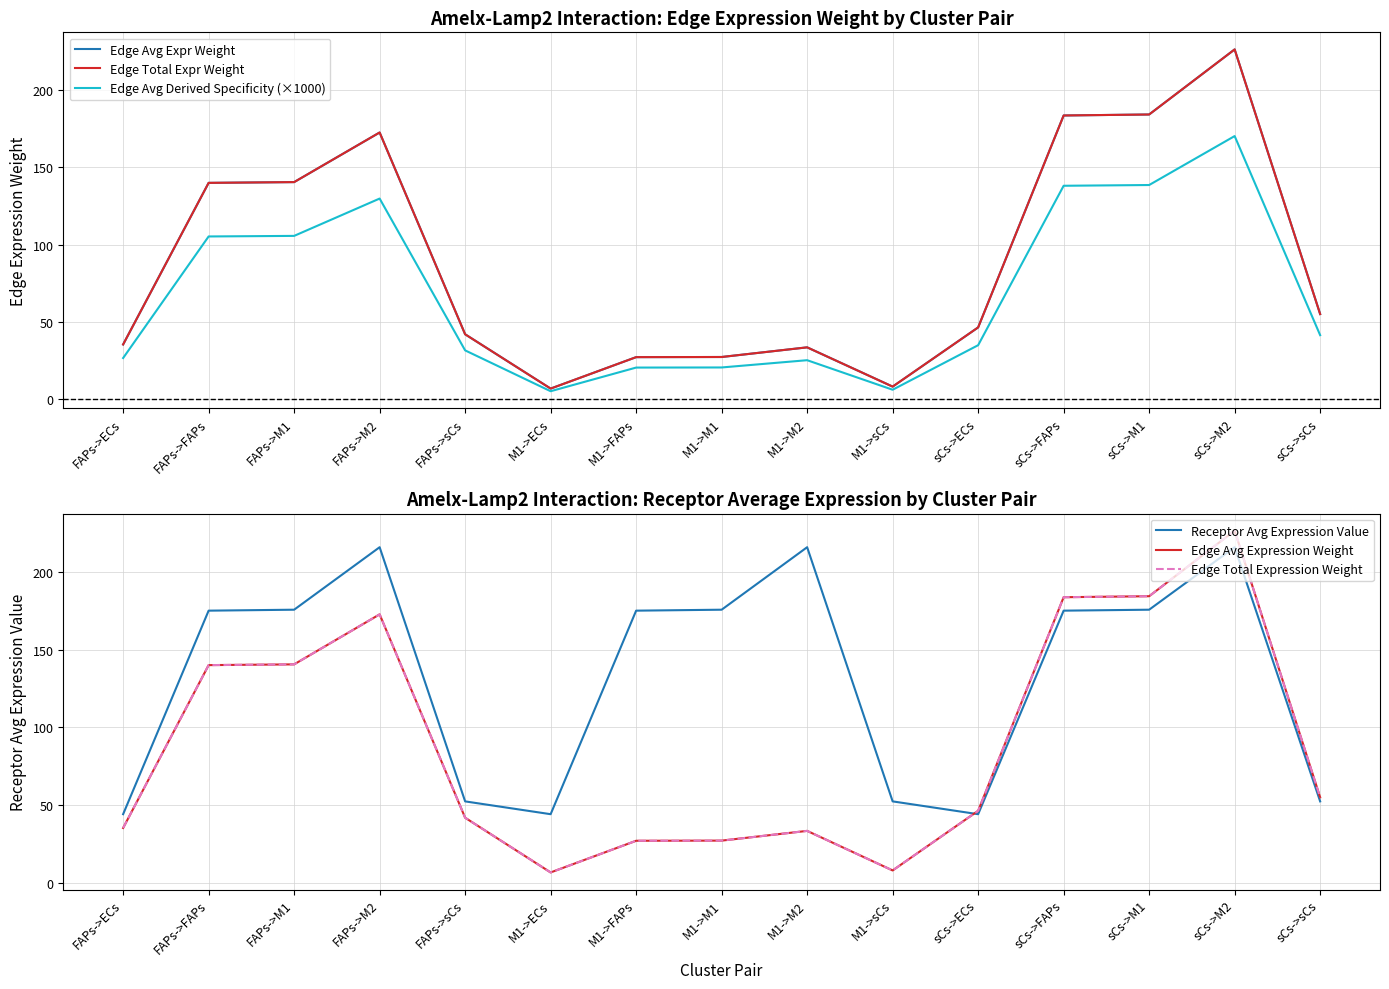

What is the value of the Edge Total Expr Weight point at the 7th from the left?

27.2